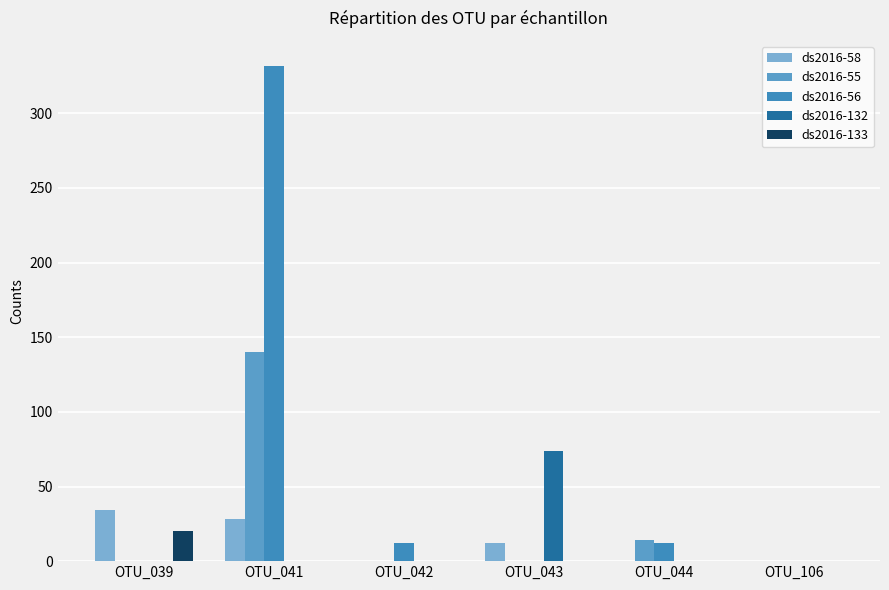

The value of ds2016-56 at OTU_042 is 12. True or false?

True